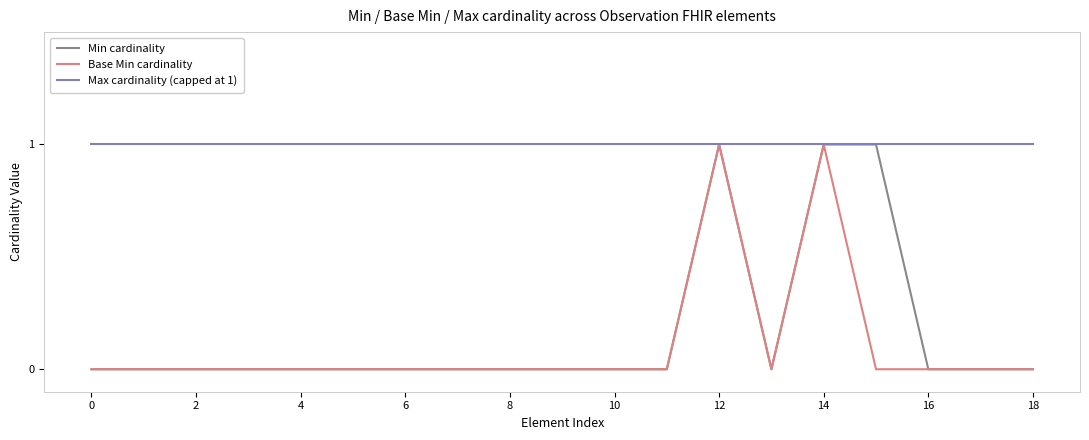

What is the sum of all Max cardinality (capped at 1) values?

19